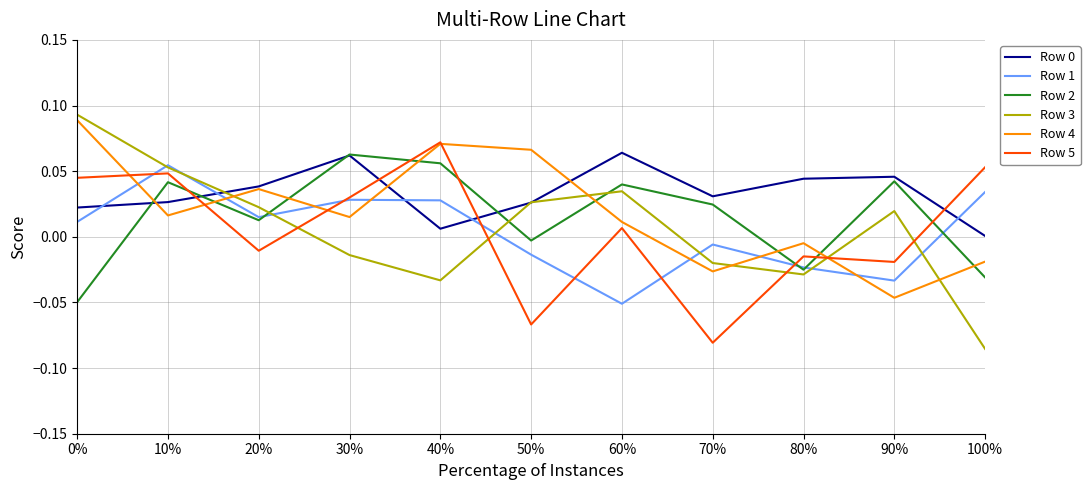

At which category is the sum across all series the highest?

10%